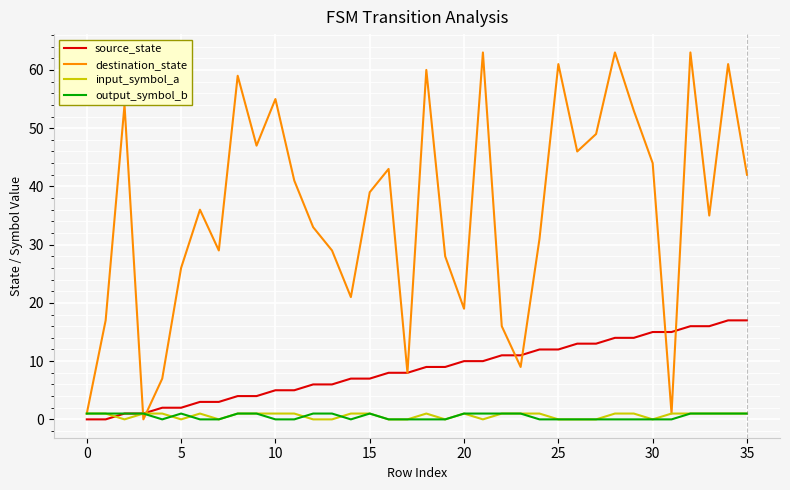

What is the greatest value displayed?

63